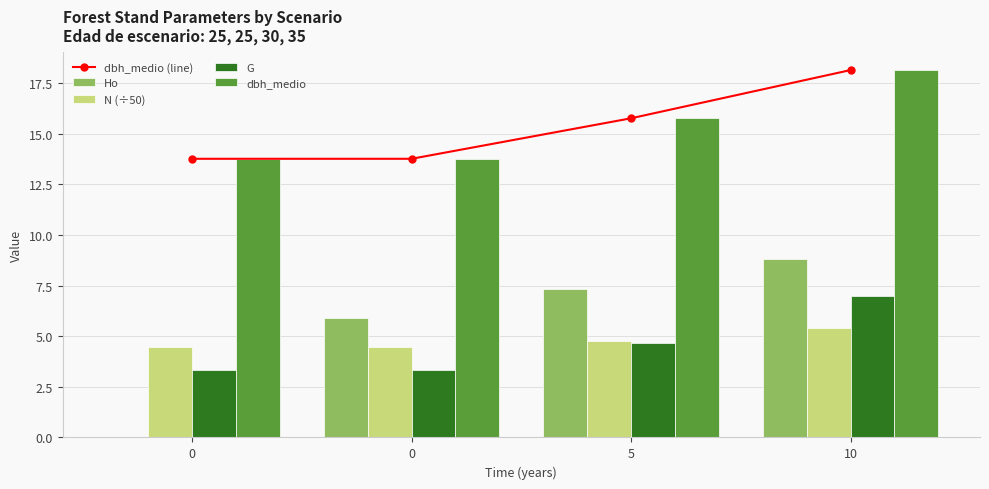

Is the value of G at 0 greater than the value of Ho at 0?

Yes